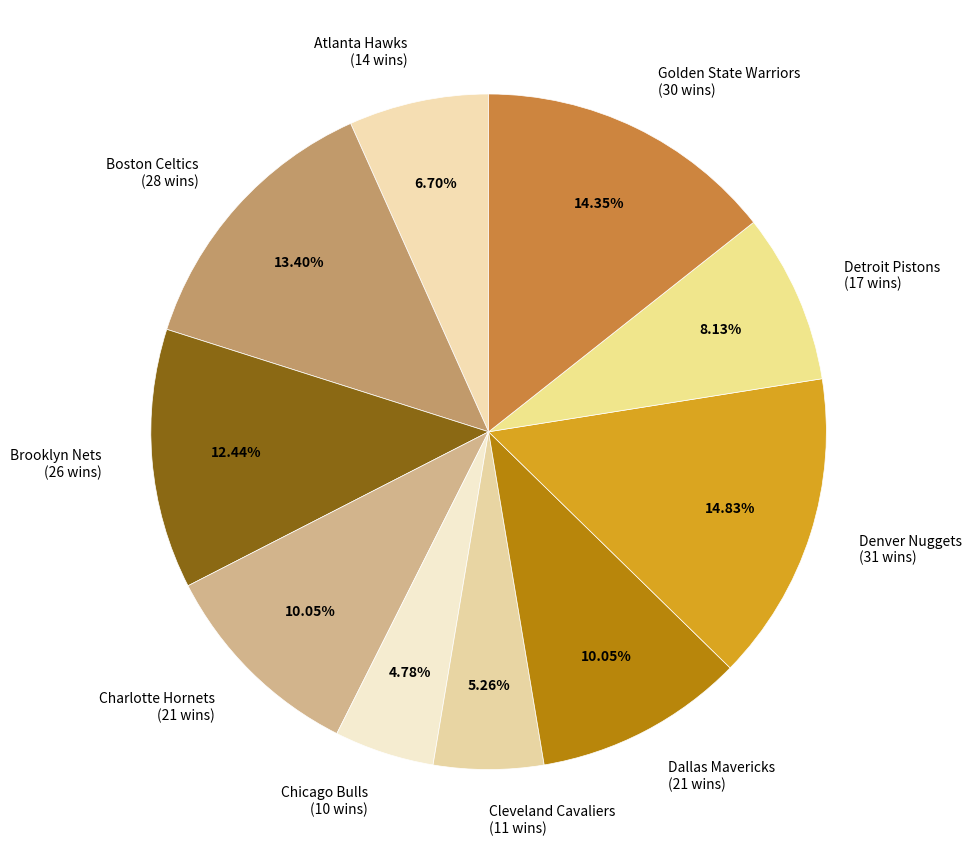

Is Brooklyn Nets (26 wins) the majority of the pie?

No